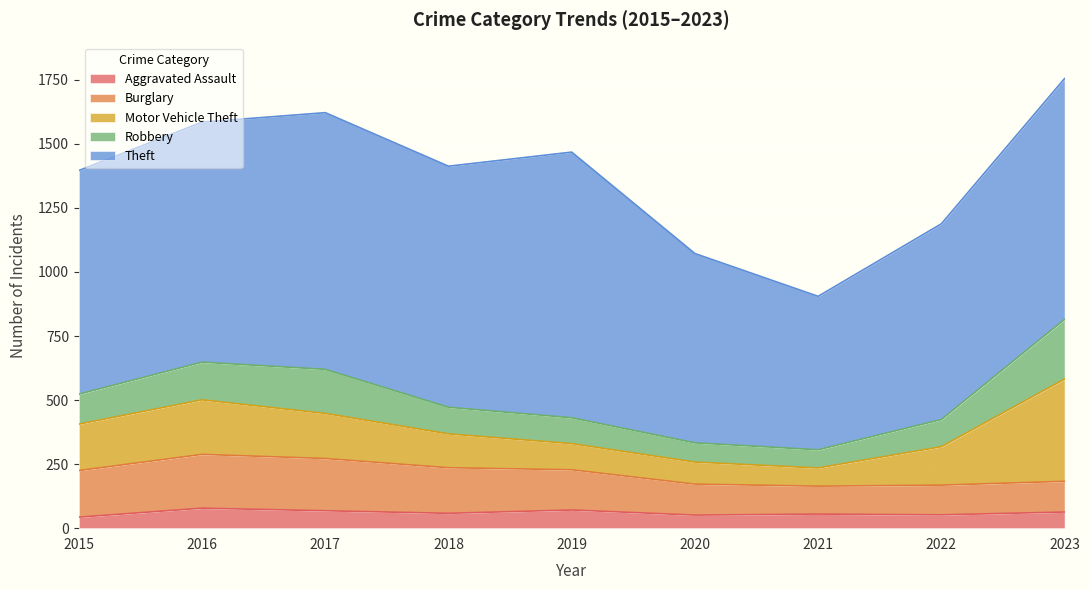

Between 2015 and 2022, which is larger?

2022